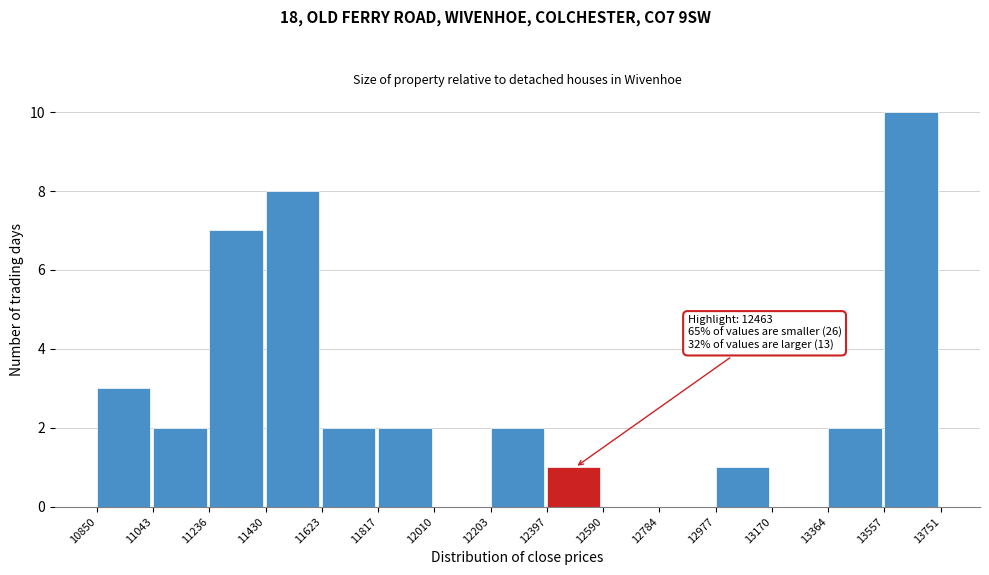

Over which range of the x-axis is the bar tallest?

13557 to 13751